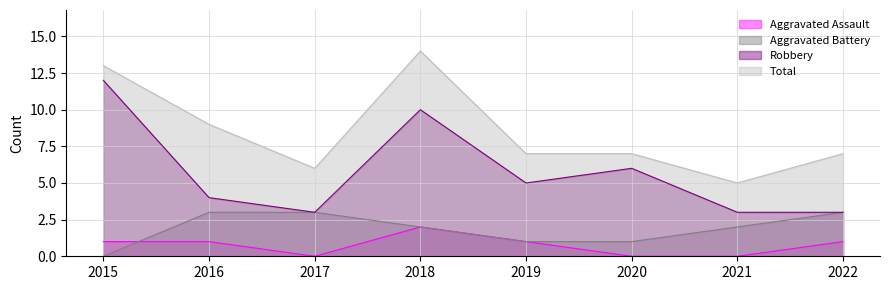

At which category is the sum across all series the highest?

2018